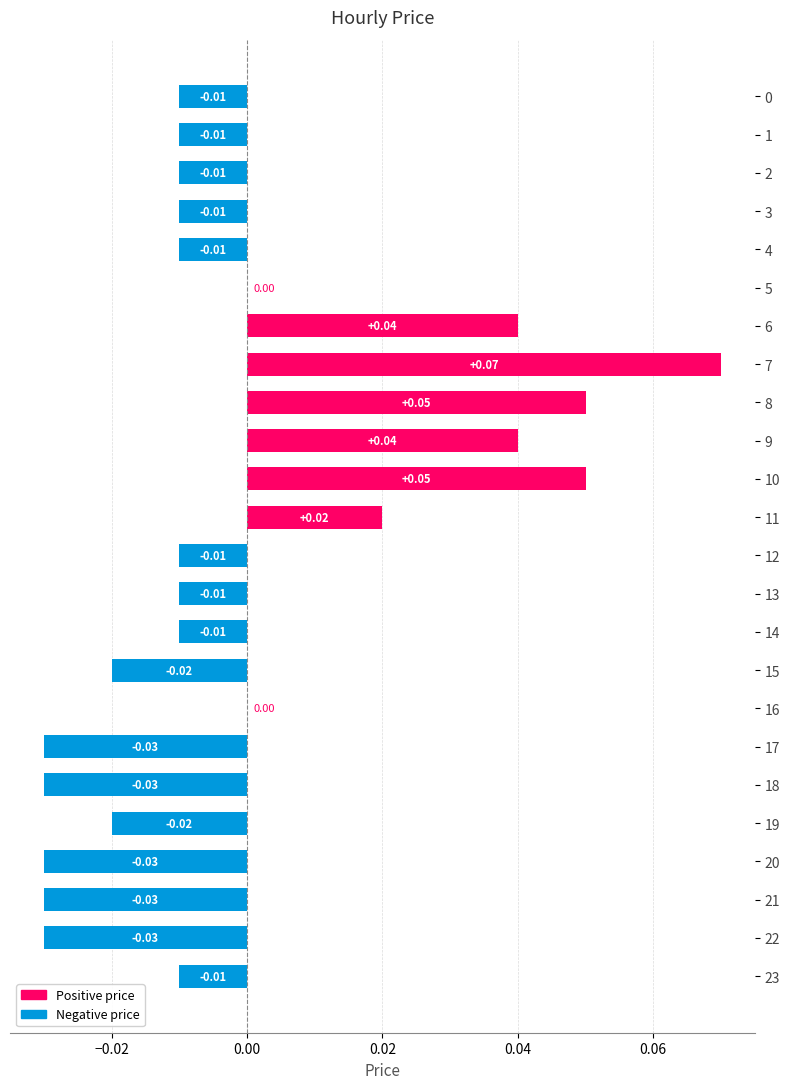

Which label corresponds to the largest value in the chart?

7